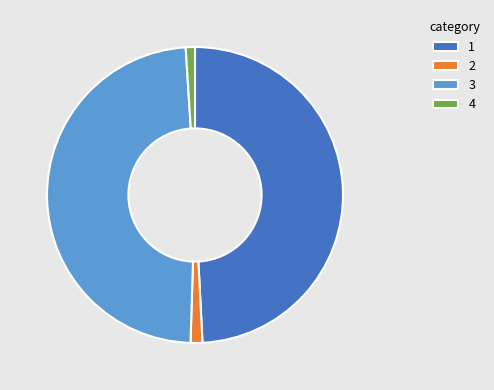

True or false: 1 accounts for 35% of the total.

False